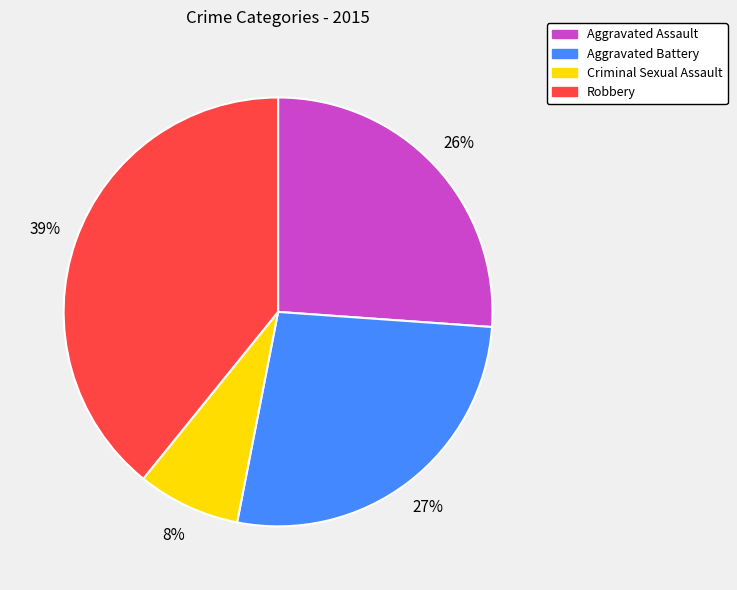

To the nearest percent, what percentage of the pie is Aggravated Battery?

27%